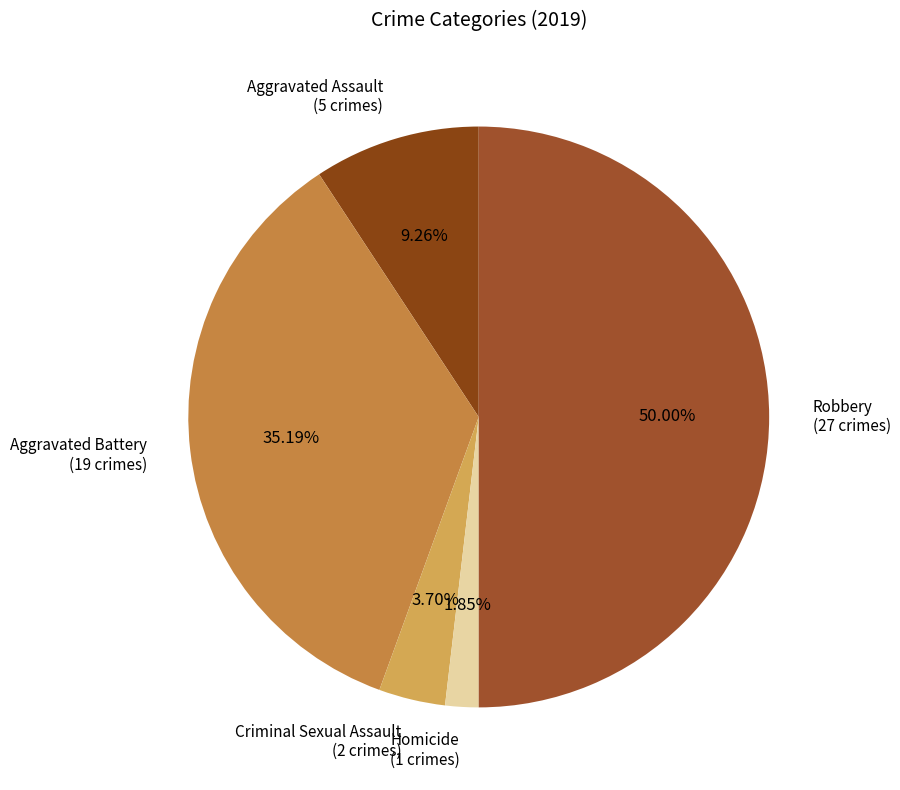

To the nearest percent, what is the average slice percentage?

20%